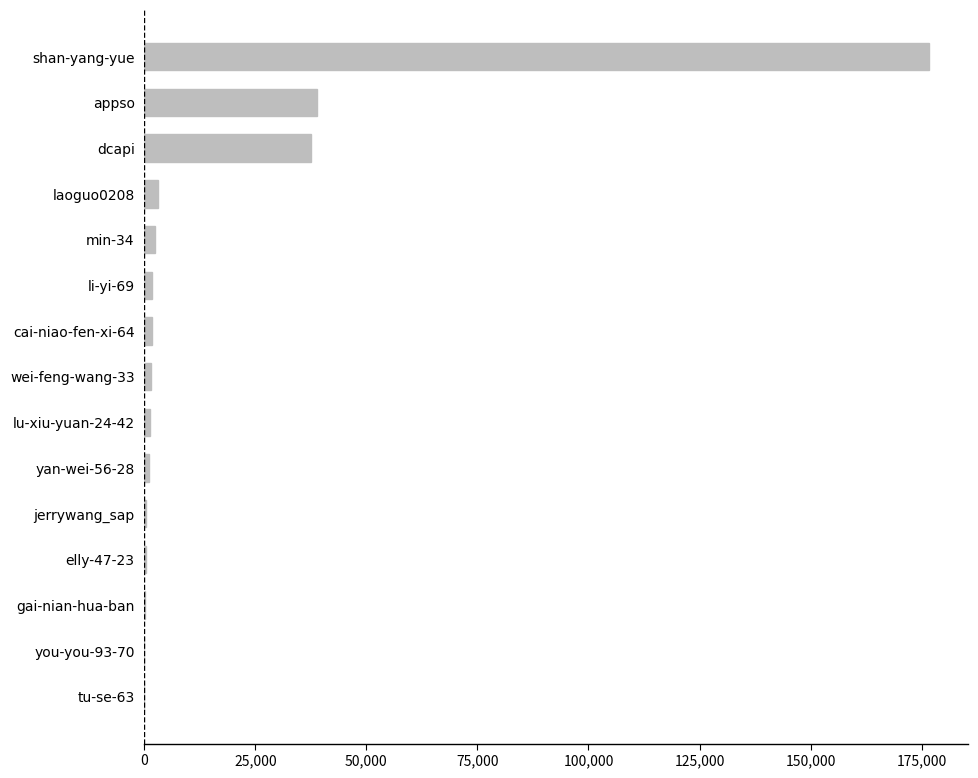

The chart shows a value of 52801 at dcapi. True or false?

False